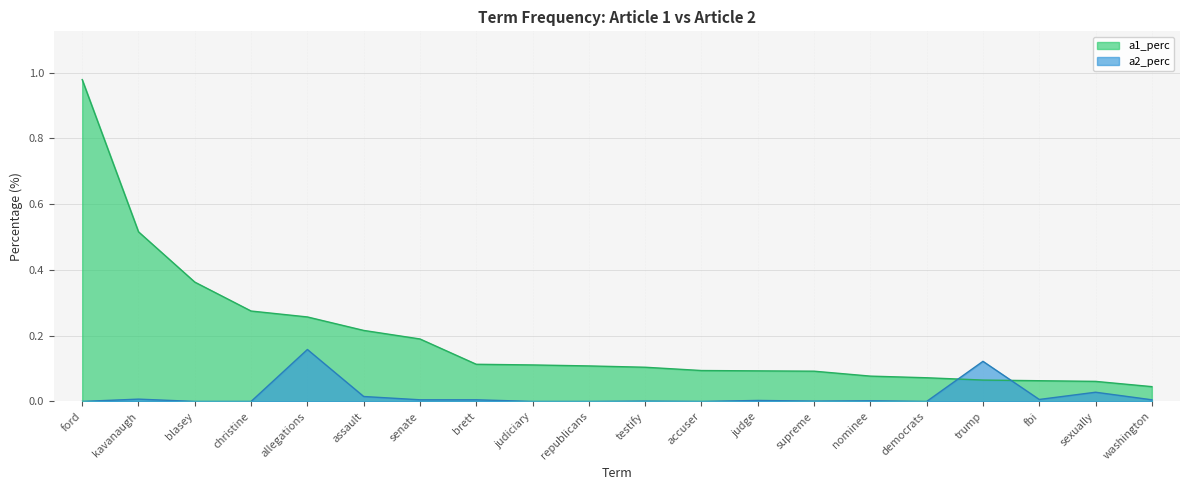

Which series has the largest range (max minus min)?

a1_perc